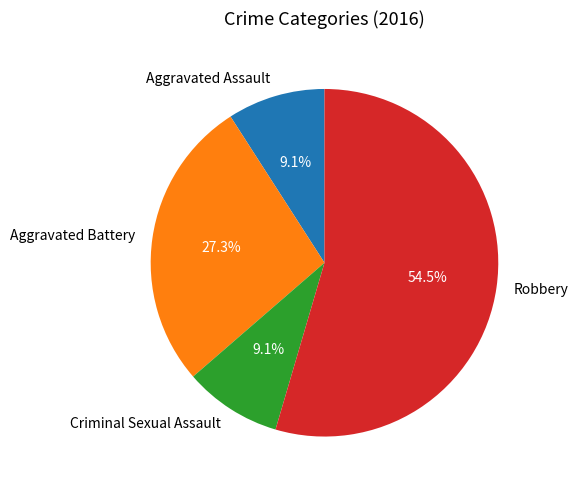

To the nearest percent, what is the combined percentage of Robbery and Aggravated Assault?

64%